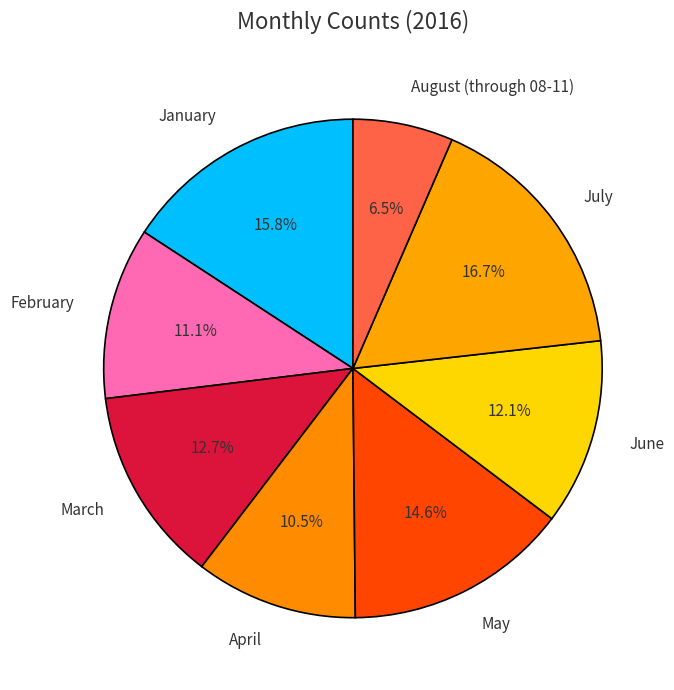

To the nearest percent, what is the combined percentage of April and March?

23%